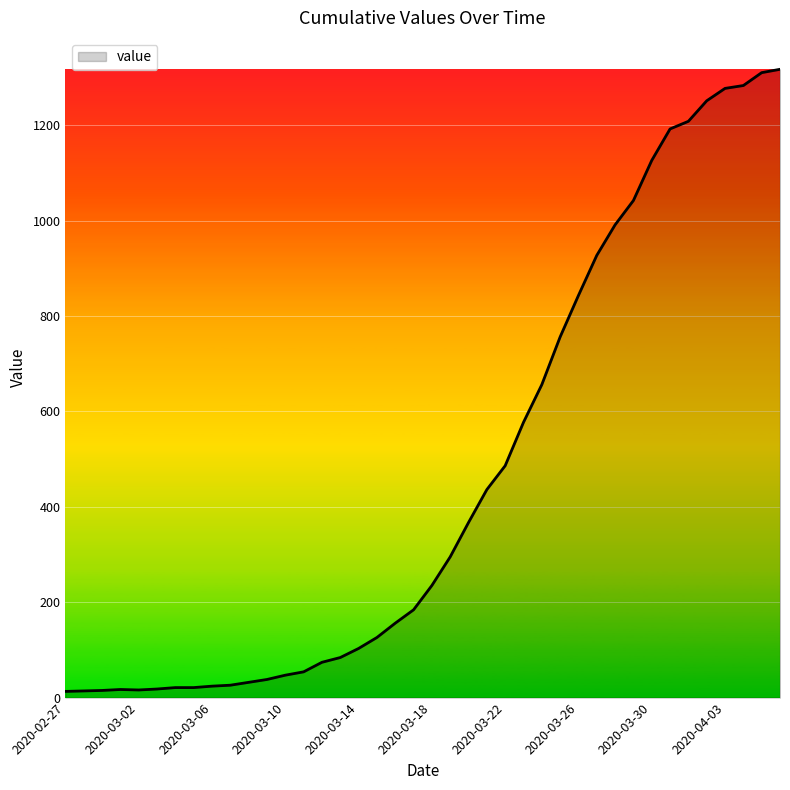

What is the difference between the maximum and minimum values?

1304